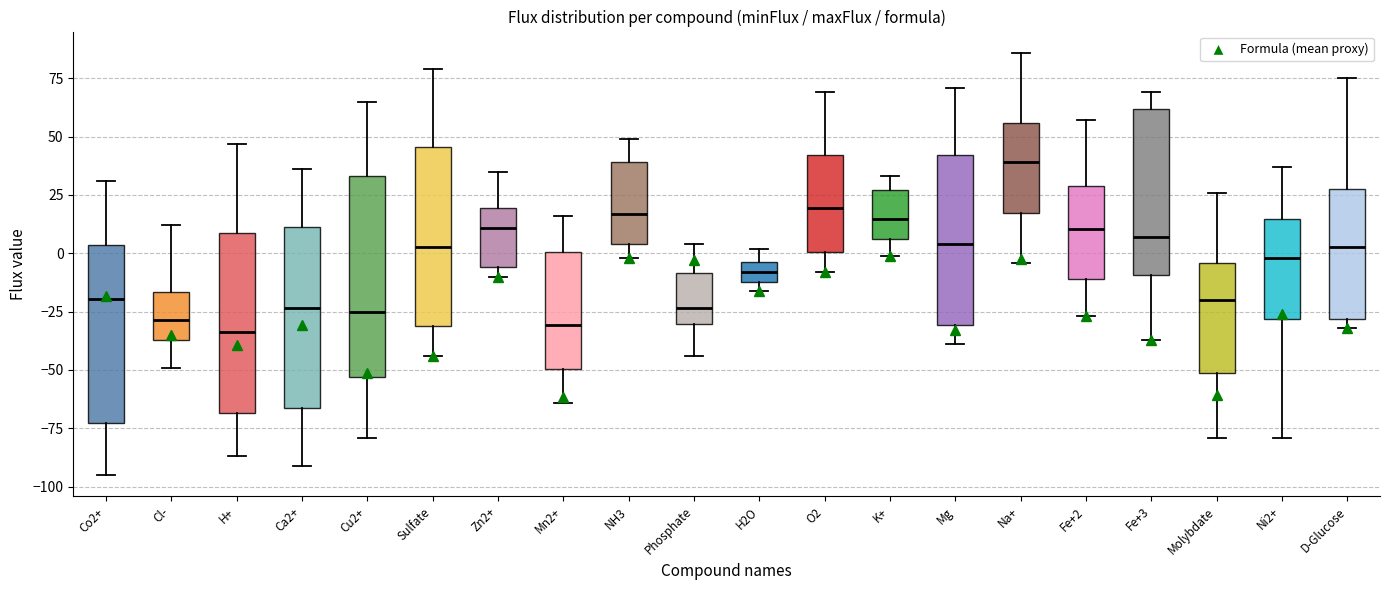

Reading left to right, transcribe this box plot: for each box, give where its median line is, the range the box spans, and where its two whiskers end, as read against the y-axis. The values are not printed on the chart, so give them approximately, as read against the axis.

Co2+: median -20, box -75 to 5, whiskers -95 to 30
Cl-: median -30, box -35 to -15, whiskers -50 to 10
H+: median -35, box -70 to 10, whiskers -85 to 45
Ca2+: median -25, box -65 to 10, whiskers -90 to 35
Cu2+: median -25, box -55 to 35, whiskers -80 to 65
Sulfate: median 5, box -30 to 45, whiskers -45 to 80
Zn2+: median 10, box -5 to 20, whiskers -10 to 35
Mn2+: median -30, box -50 to 0, whiskers -65 to 15
NH3: median 15, box 5 to 40, whiskers 0 to 50
Phosphate: median -25, box -30 to -10, whiskers -45 to 5
H2O: median -10 (inside the box), box -10 to -5, whiskers -15 to 0
O2: median 20, box 0 to 40, whiskers -10 to 70
K+: median 15, box 5 to 25, whiskers 0 to 35
Mg: median 5, box -30 to 40, whiskers -40 to 70
Na+: median 40, box 15 to 55, whiskers -5 to 85
Fe+2: median 10, box -10 to 30, whiskers -25 to 55
Fe+3: median 5, box -10 to 60, whiskers -35 to 70
Molybdate: median -20, box -50 to -5, whiskers -80 to 25
Ni2+: median 0, box -30 to 15, whiskers -80 to 35
D-Glucose: median 5, box -30 to 25, whiskers -30 (just below the box's lower edge) to 75